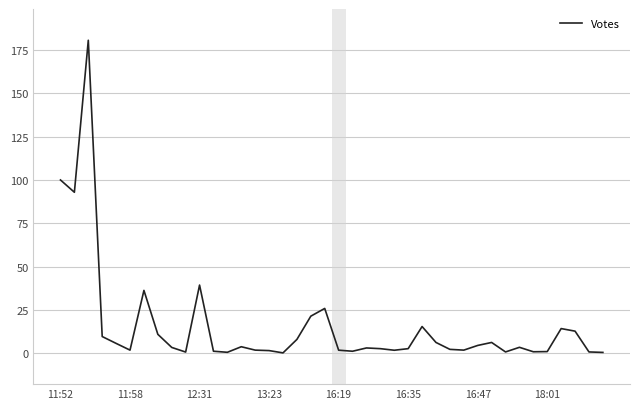

What is the greatest value displayed?

180.6